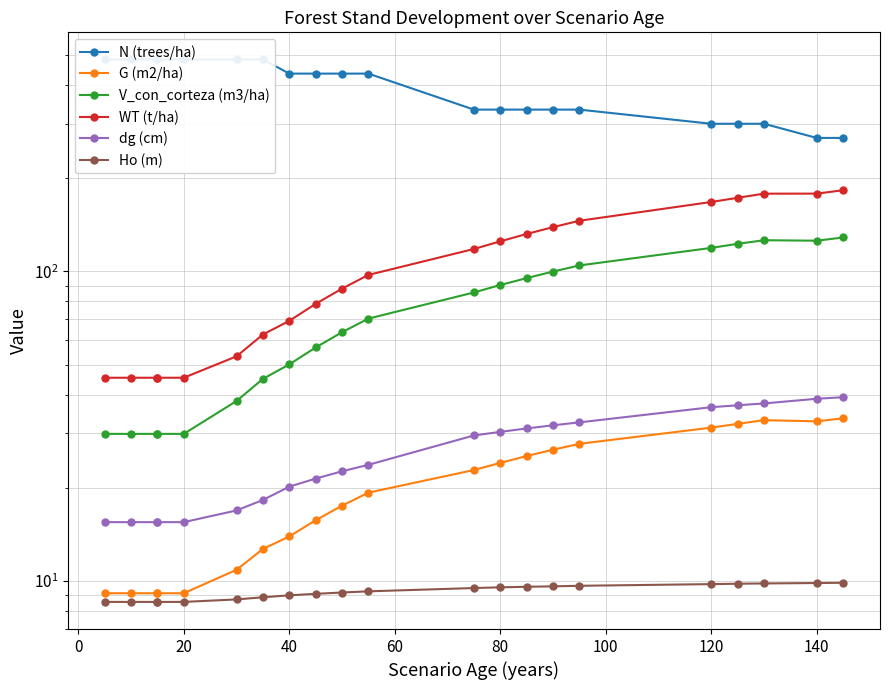

How many interior local valleys does the G (m2/ha) series have?

1